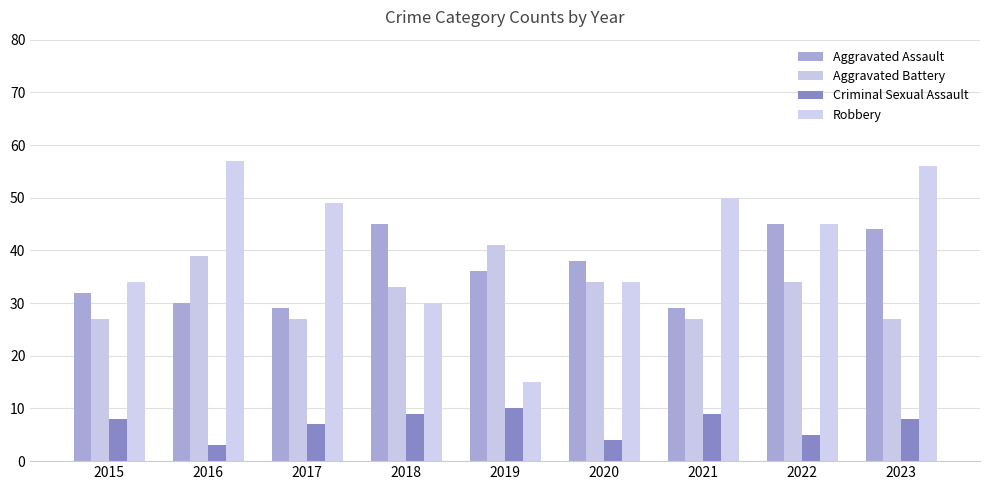

True or false: Aggravated Battery has a value of 27 at 2023.

True